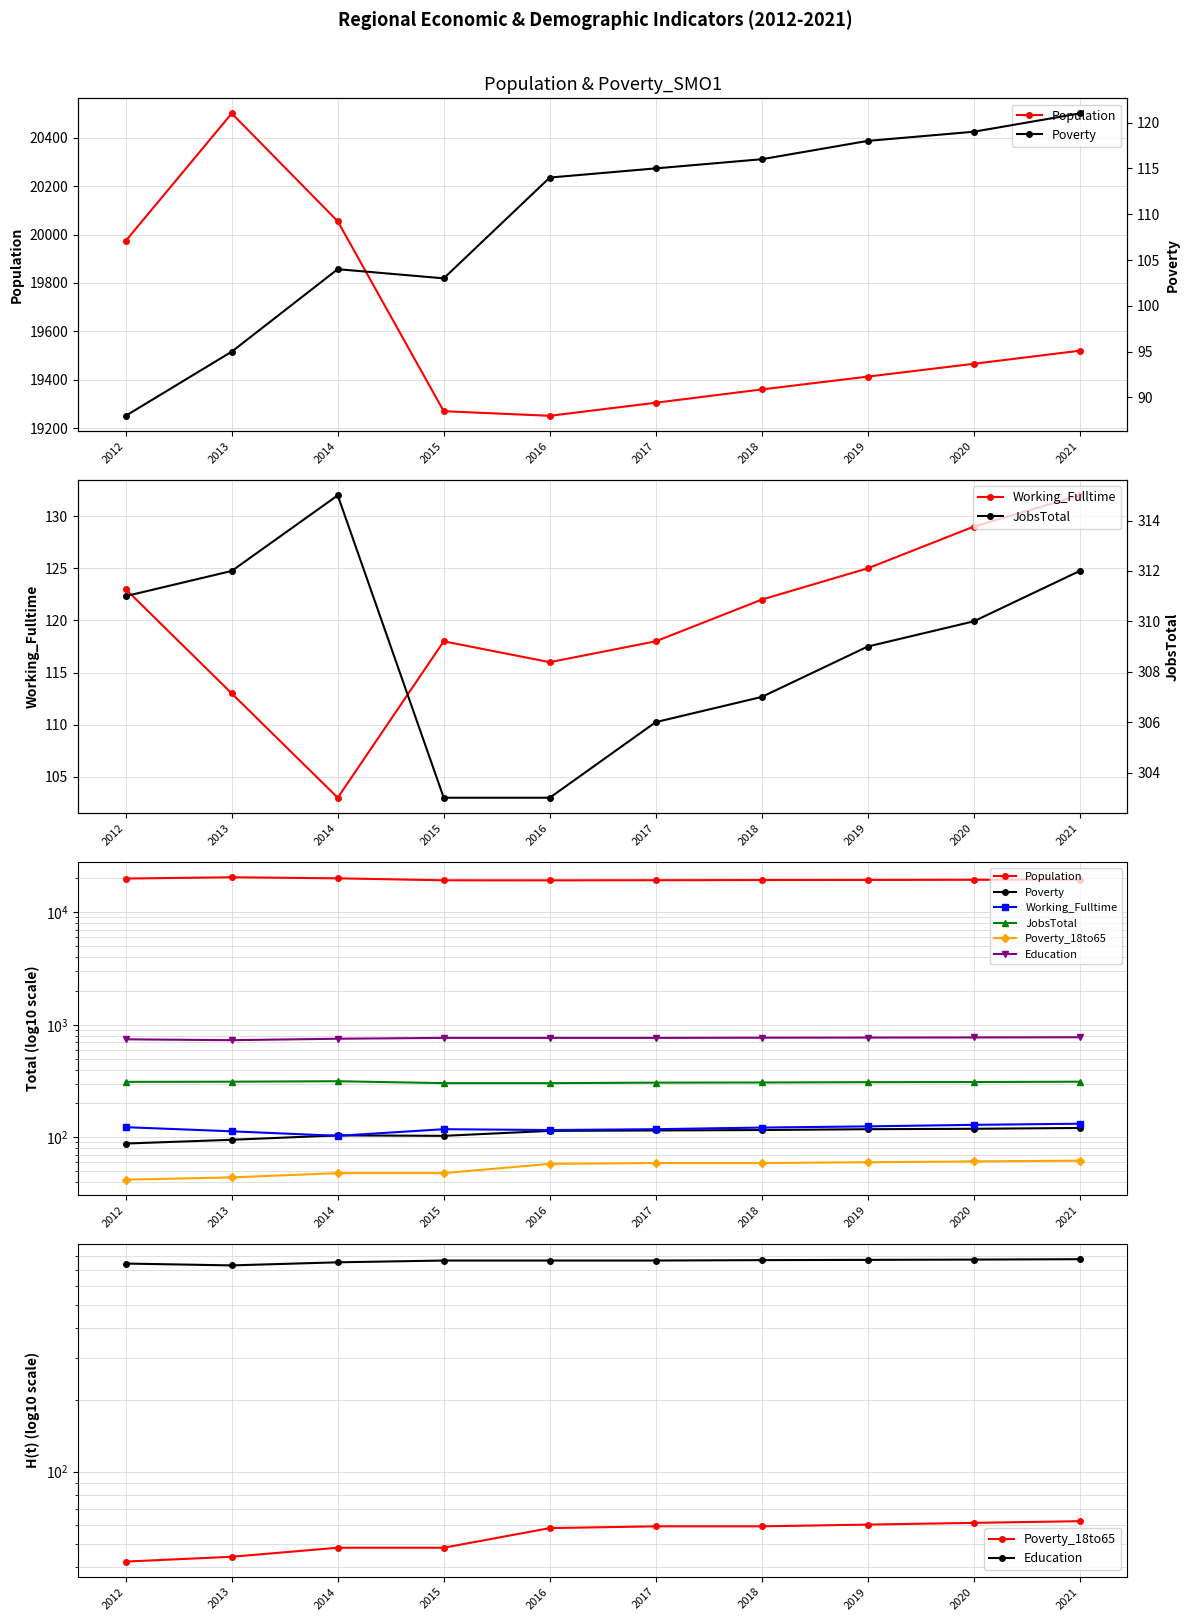

Count the number of categories in the chart.

10